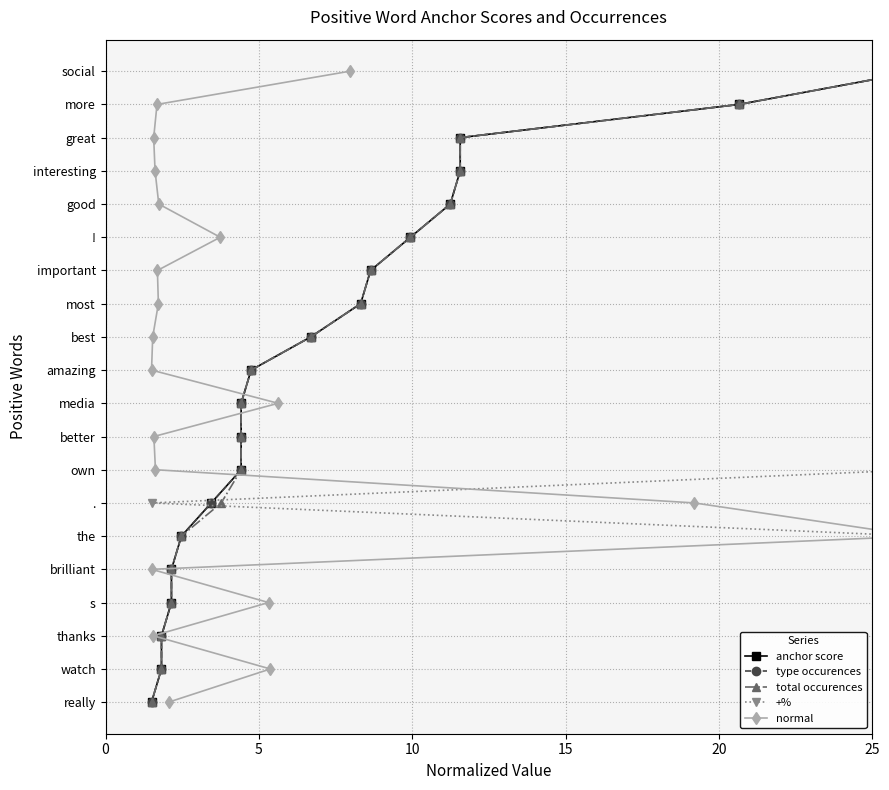

Does the chart have visible grid lines?

Yes